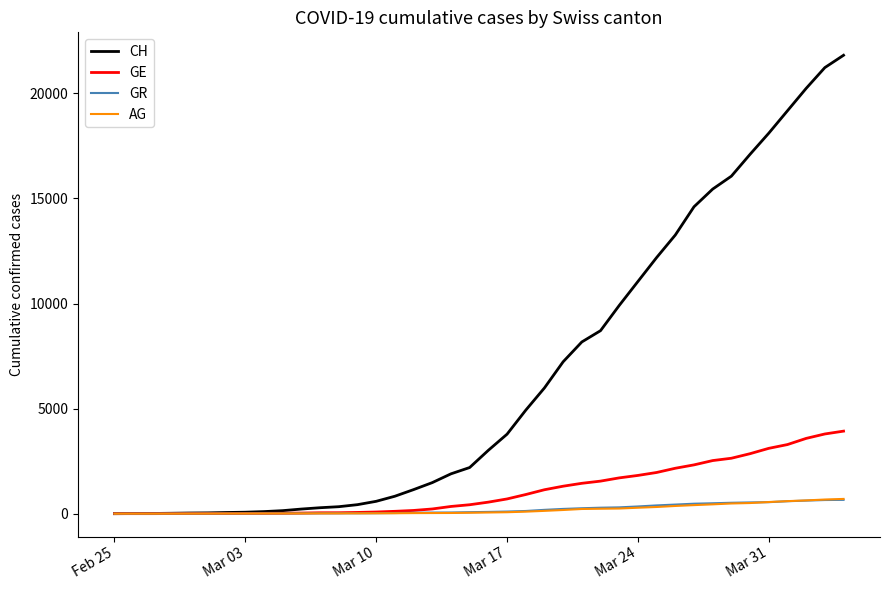

What is the greatest value displayed?

21816